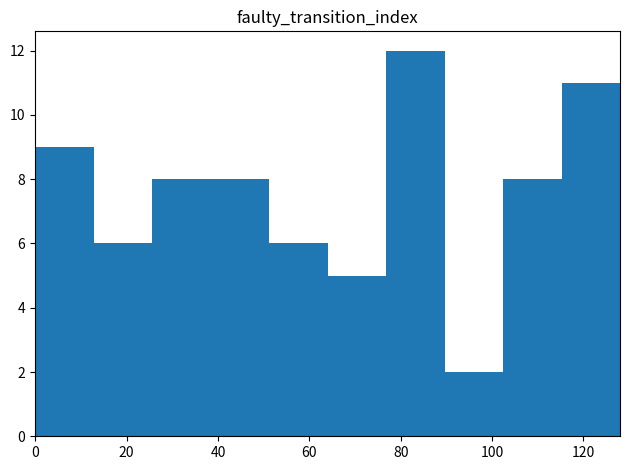

What is the height of the bar covering 102.4 to 115.2 on the x-axis? Neither the bar edges nor the heights are printed on the chart, so give them approximately, as read against the axes.

8